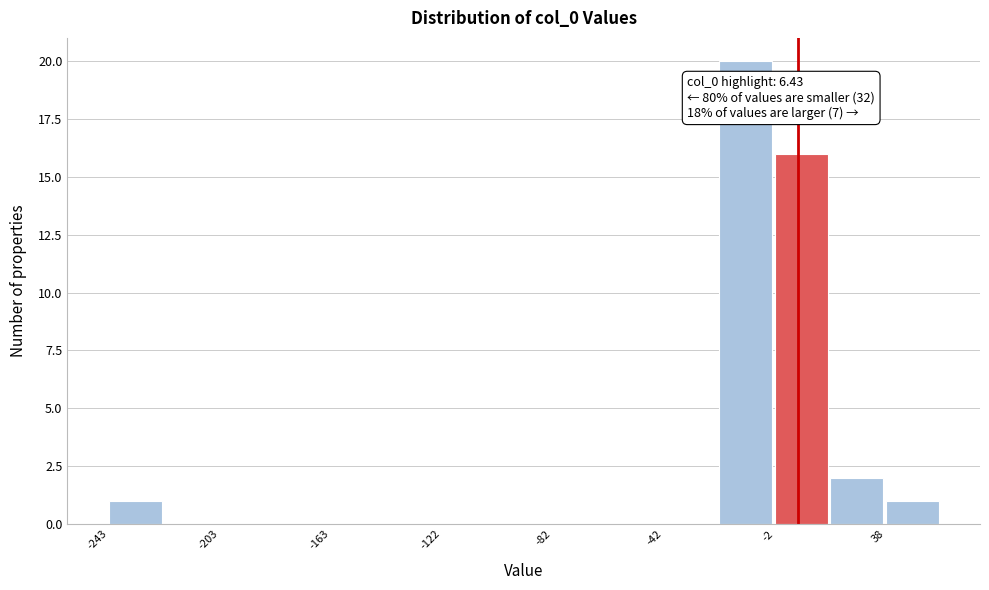

Which range on the x-axis has the tallest bar?

-20 to 0